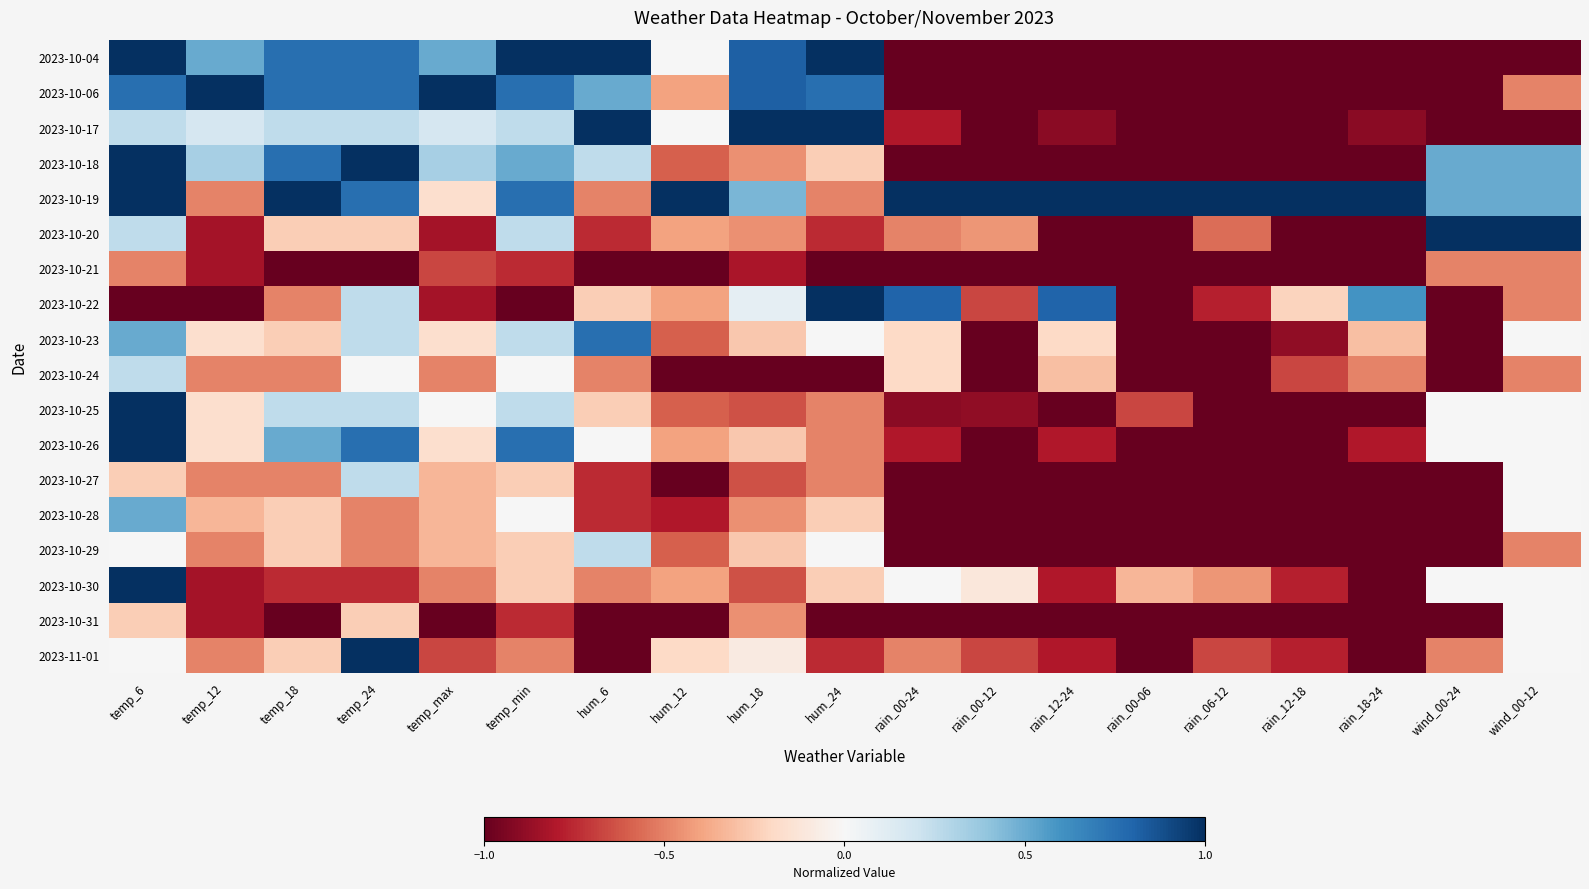

At which category is the sum across all series the highest?

temp_6